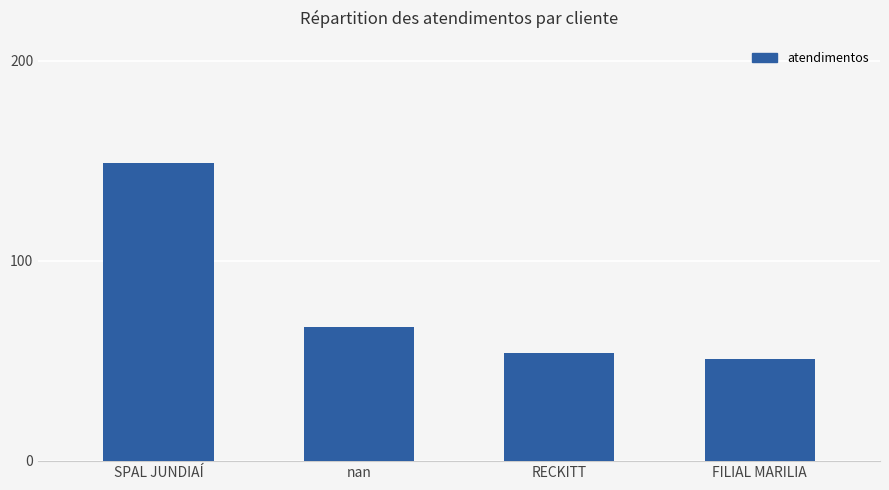

The value at RECKITT is 35. True or false?

False